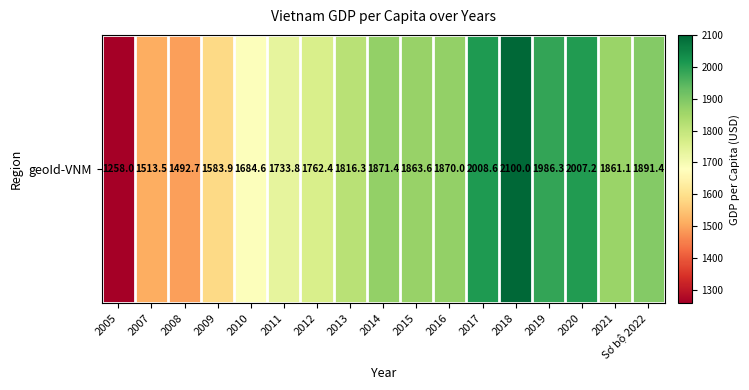

How many values exceed 1861?

9